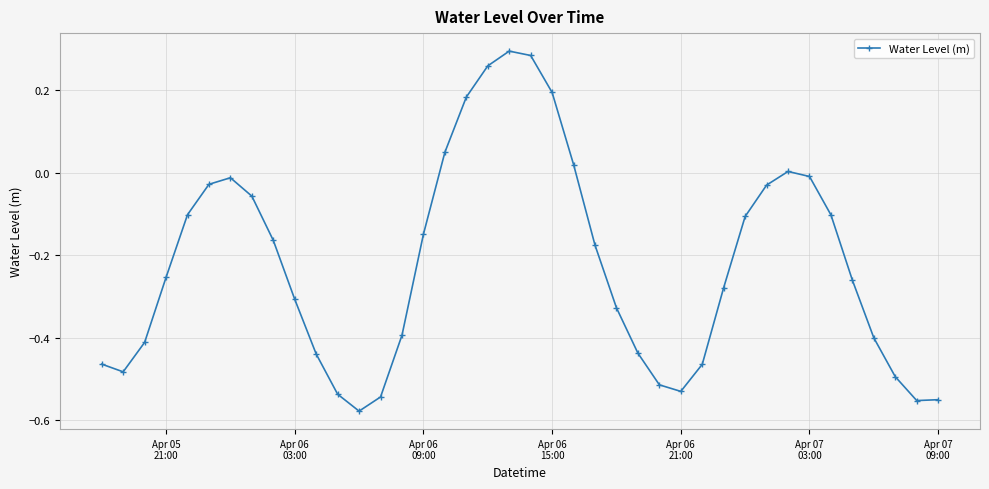

True or false: there are more than 0 points higher than both neighbors.

True